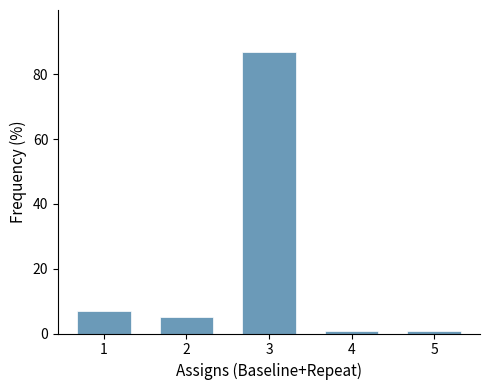

Reading left to right, what are all the values shown in this chart?

1=6.9	2=5.0	3=86.9	4=0.6	5=0.6